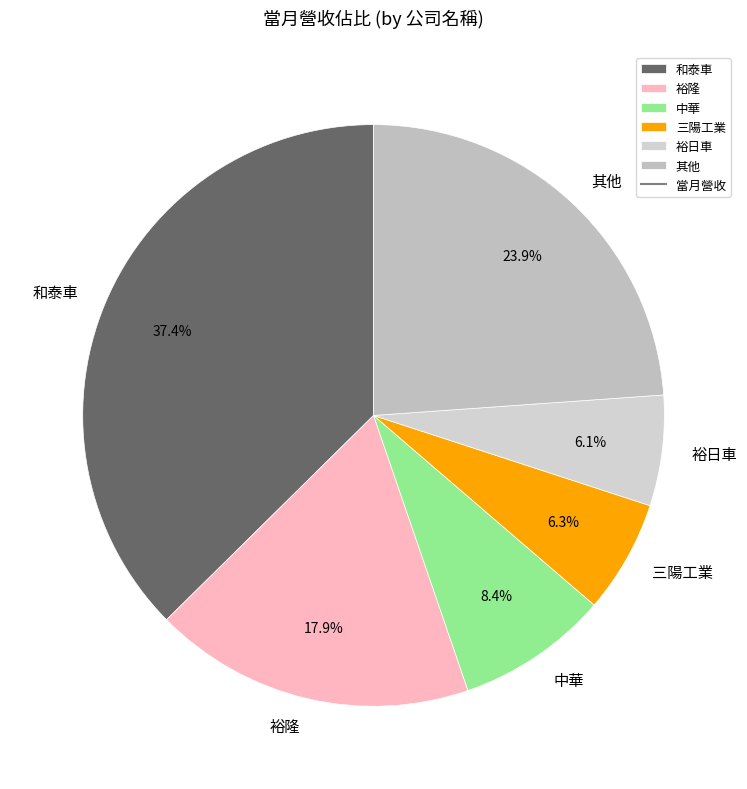

Does 和泰車 represent more than half of the total?

No